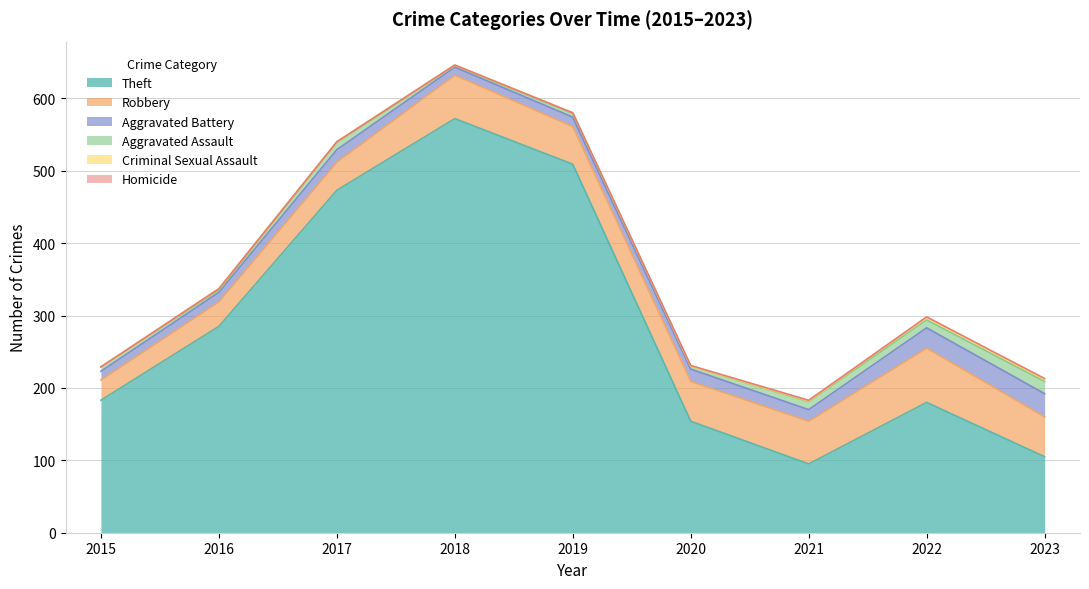

List the labels in order of Criminal Sexual Assault value, largest first.

2022, 2023, 2016, 2017, 2018, 2019, 2021, 2015, 2020